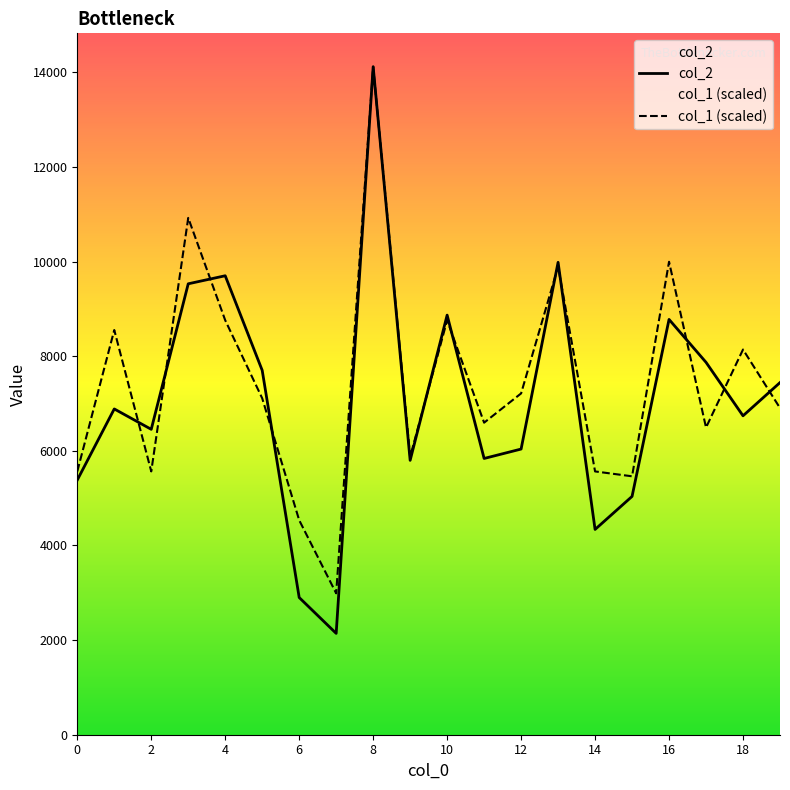

At which category does col_2 reach its first local peak?

1